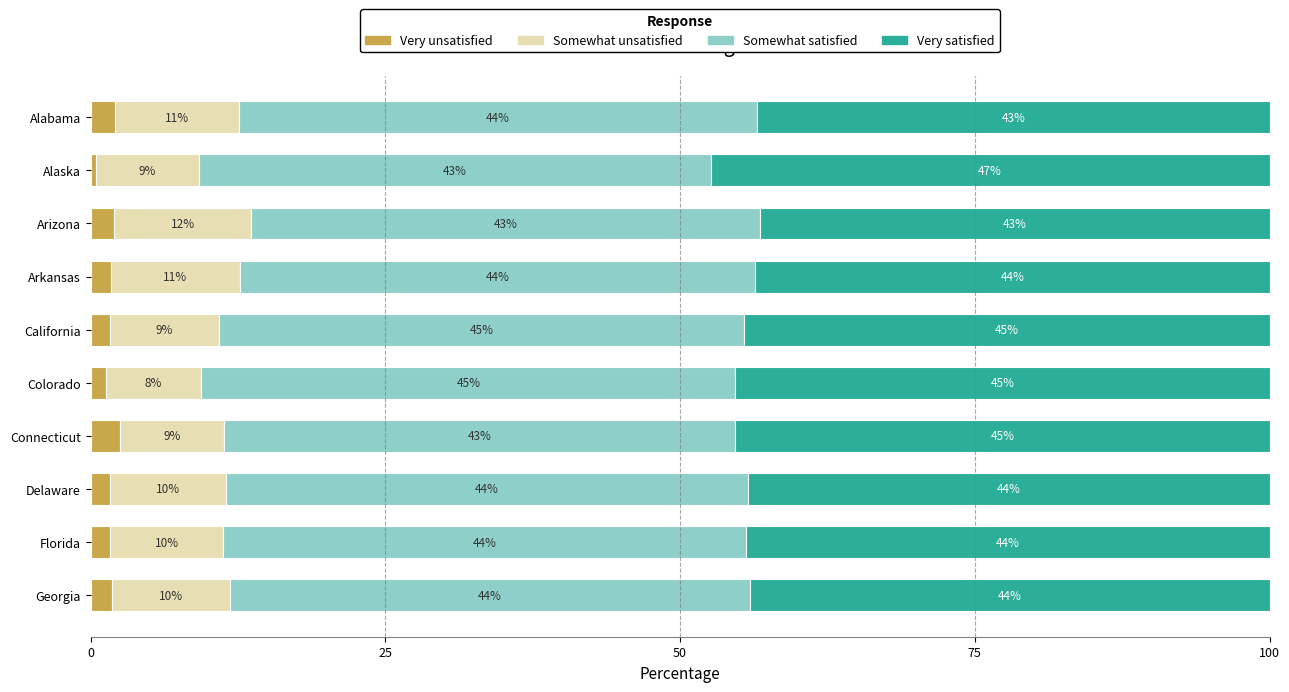

Which category has the highest value in the Very unsatisfied series?

Connecticut